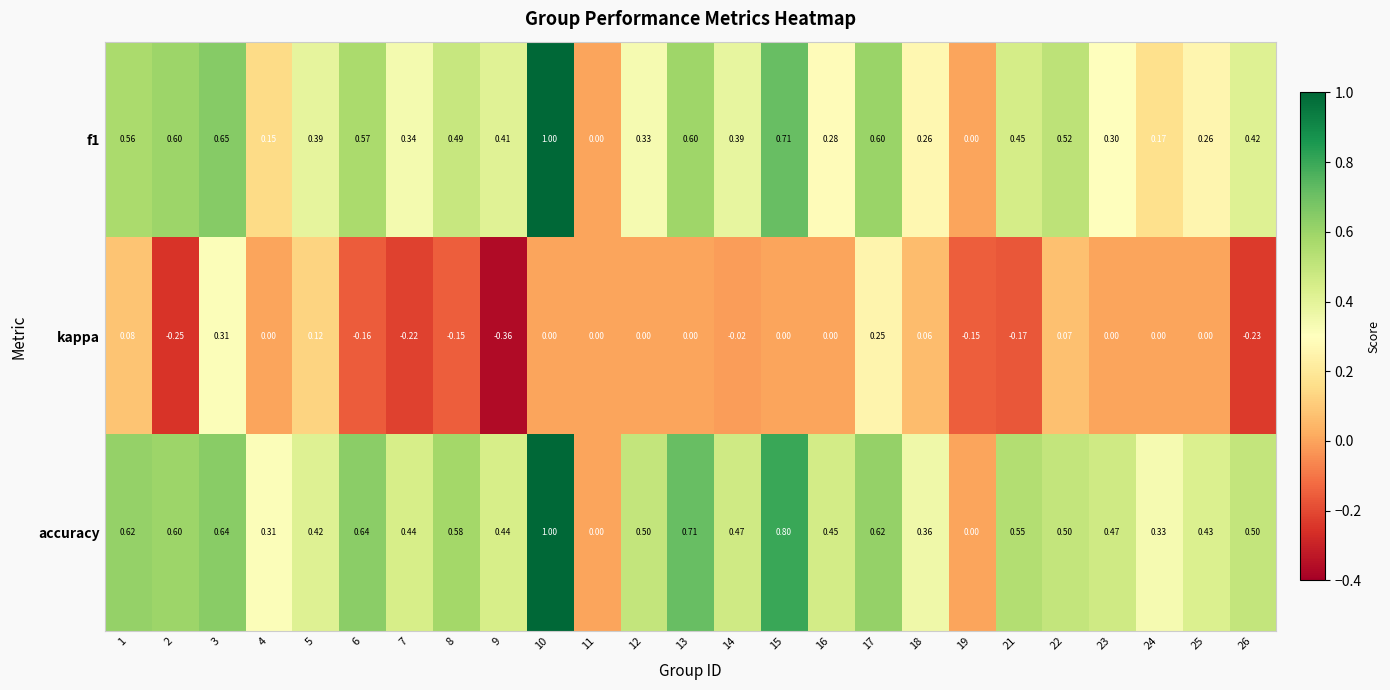

Which series changed the most between 24 and 25?

accuracy